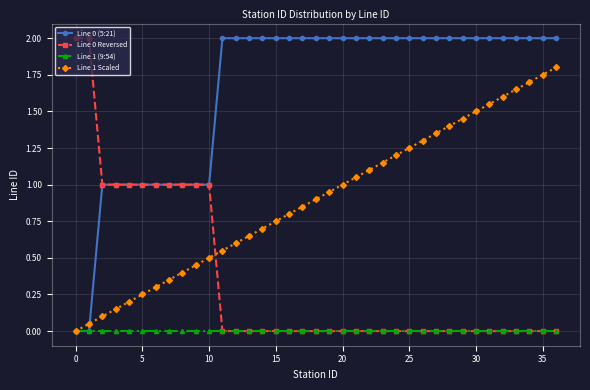

True or false: Line 1 Scaled and Line 0 Reversed intersect in this chart.

True